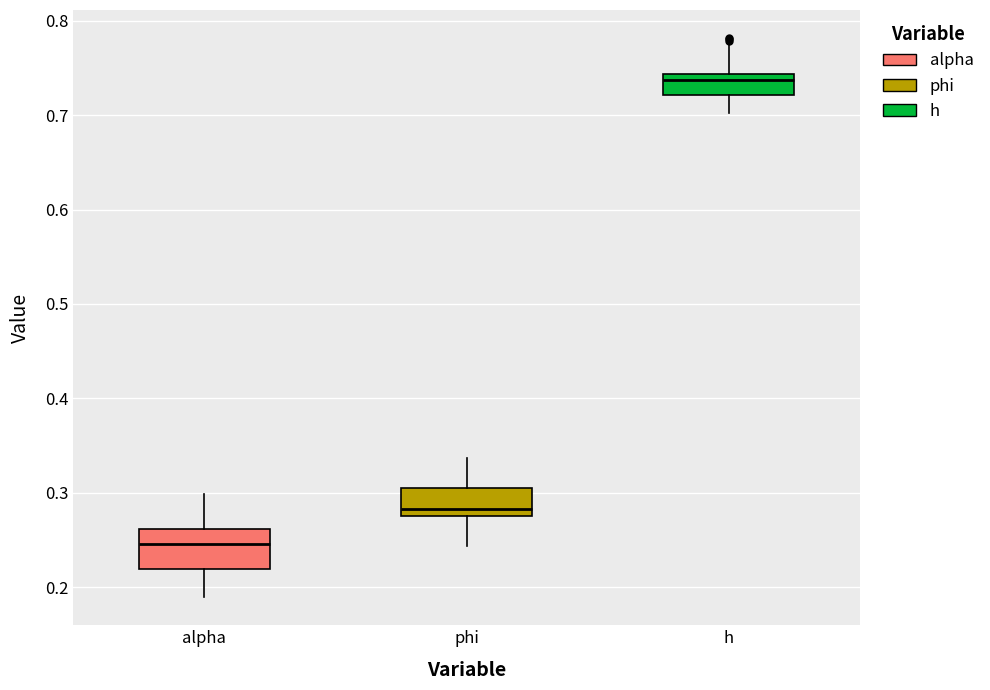

Which box is the tallest, from its lower edge to its upper edge?

alpha